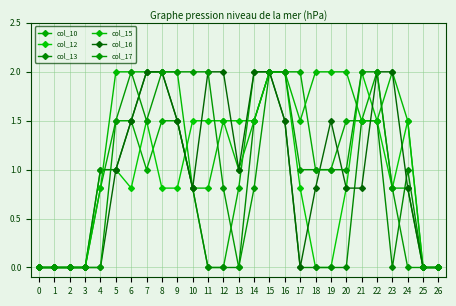

Where does the col_16 series first go above 1?

6